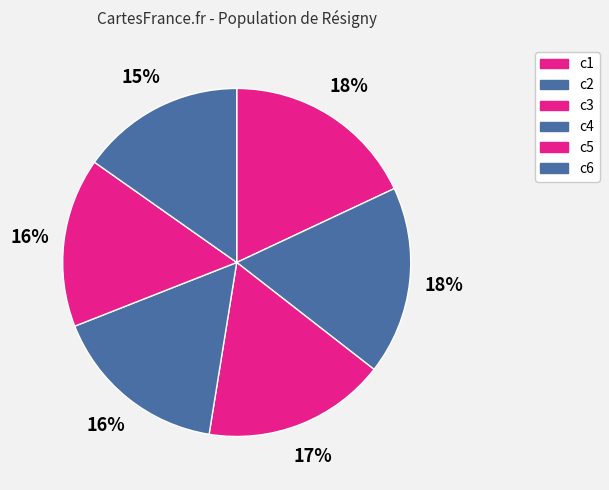

To the nearest percent, what percentage of the pie is c2?

18%